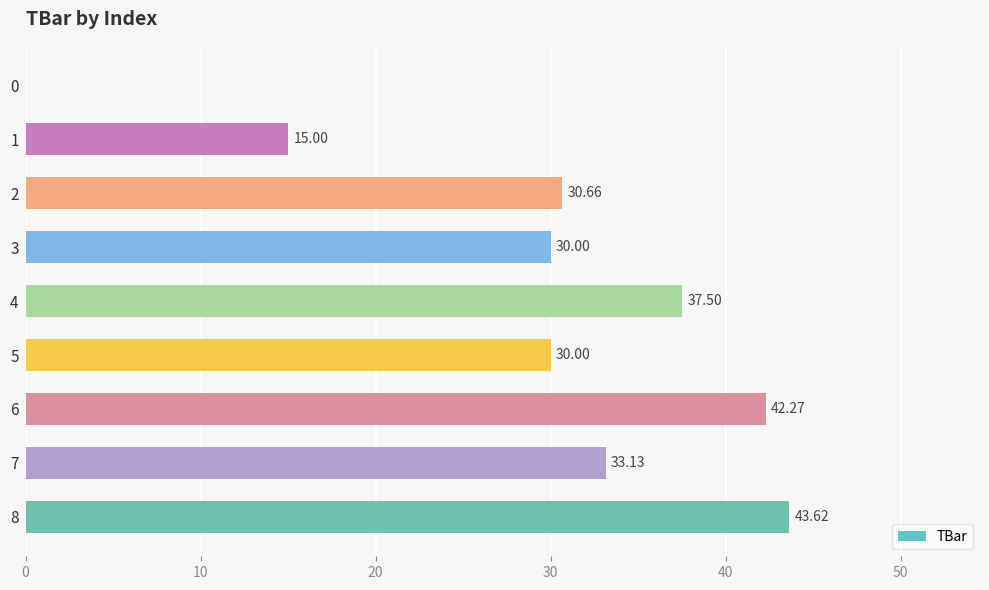

Which has a higher value, 4 or 7?

4